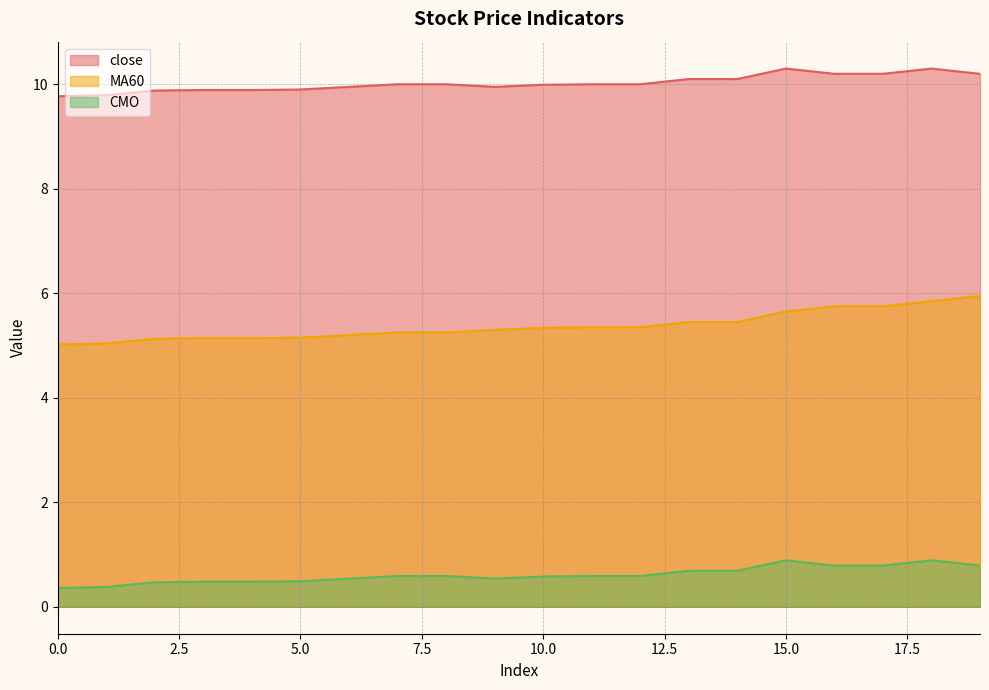

Does the chart display data point markers on the line(s)?

No